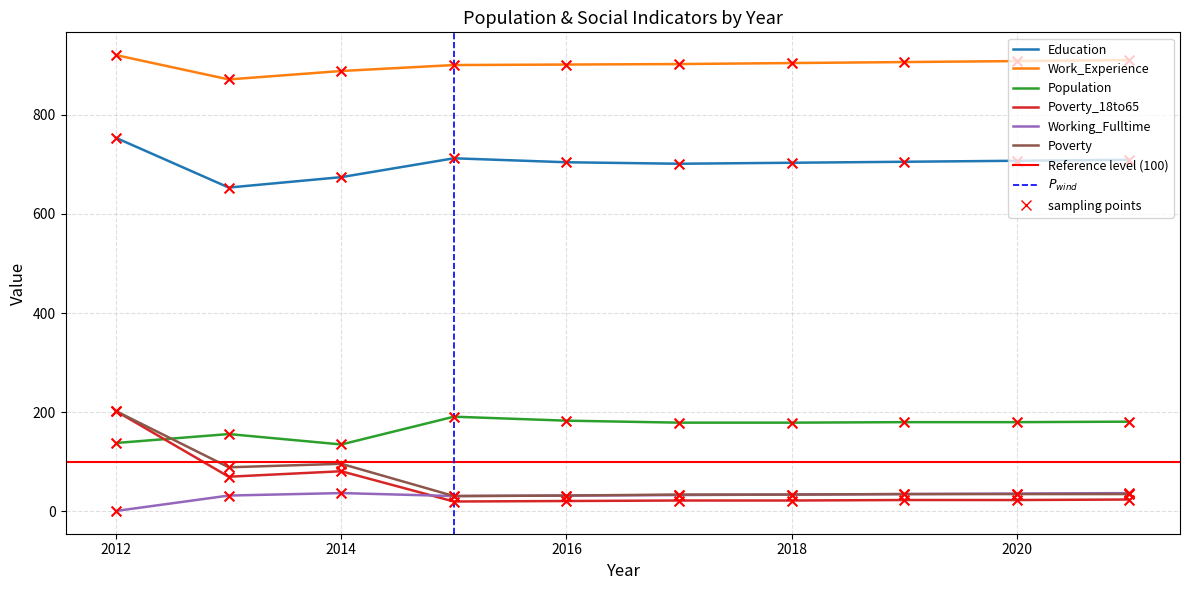

Which series has the largest Y range (max minus min)?

Poverty_18to65